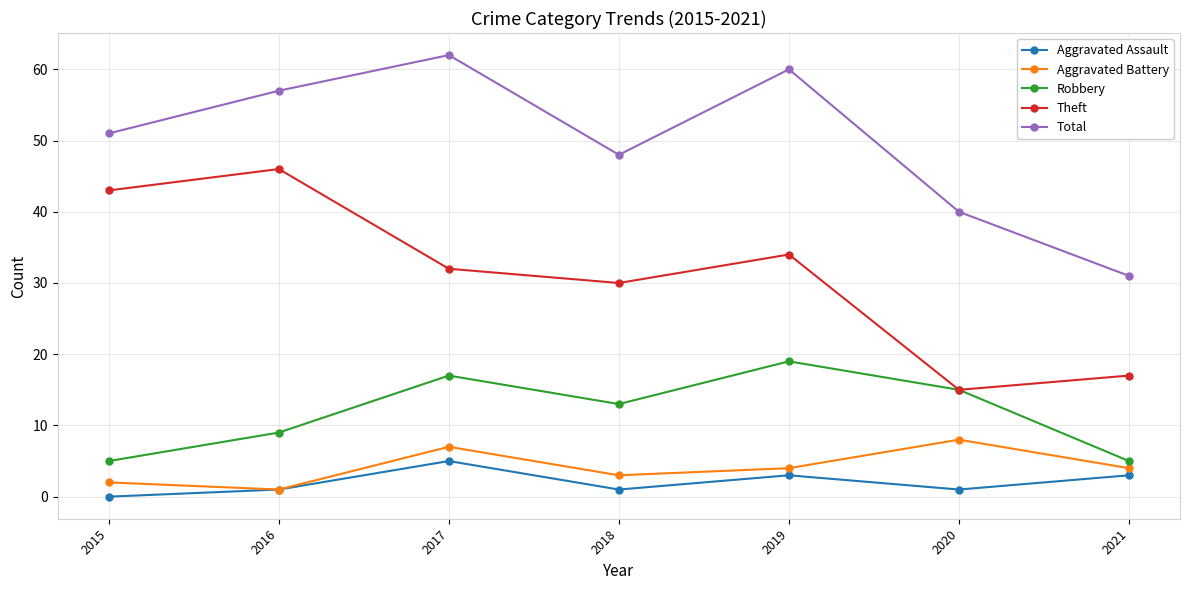

What is the greatest value displayed?

62